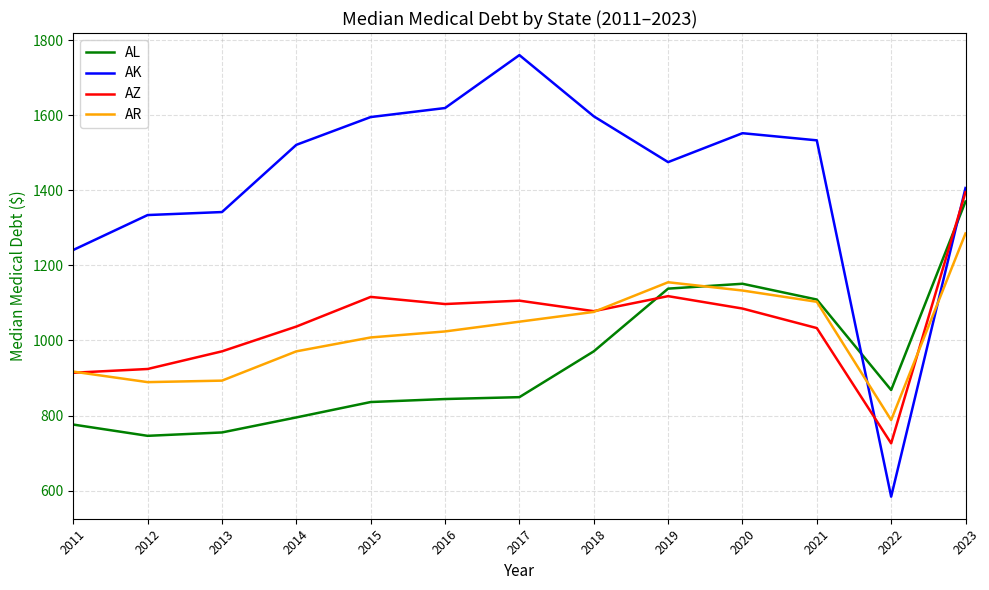

Read the AK value at 2019, to the nearest 10.

1480